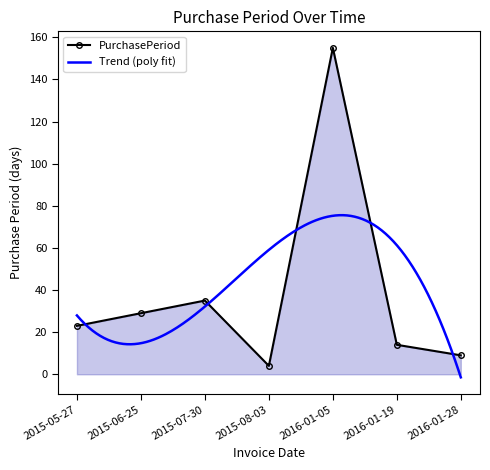

Is it true that the value at 2016-01-28 is 14?

False